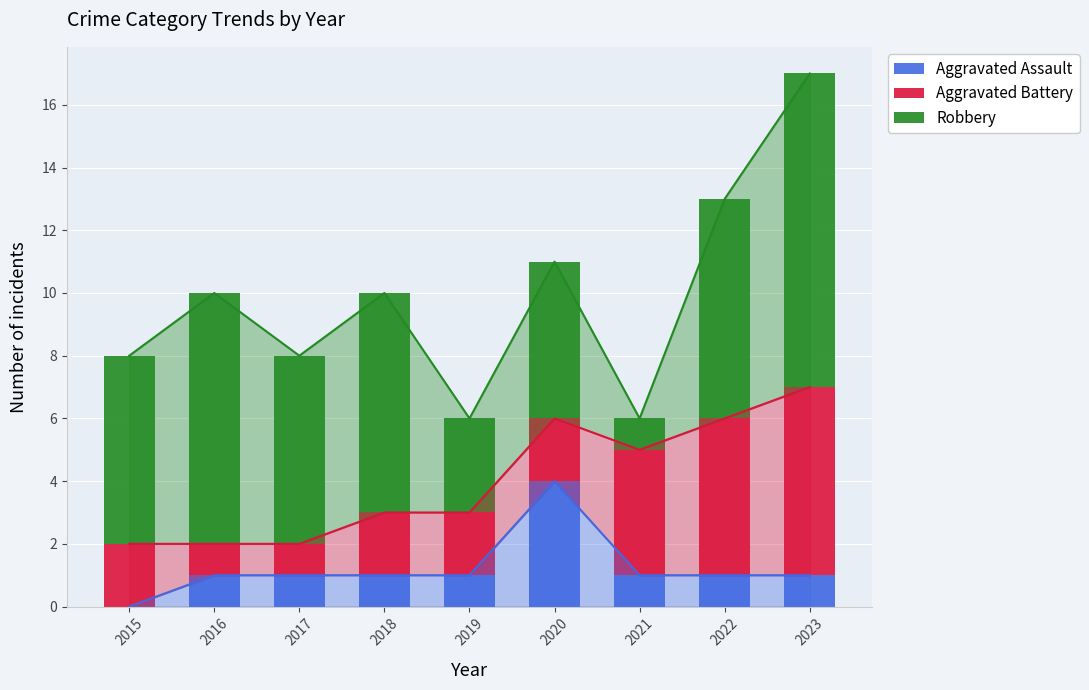

What is the maximum value shown in the chart?

10